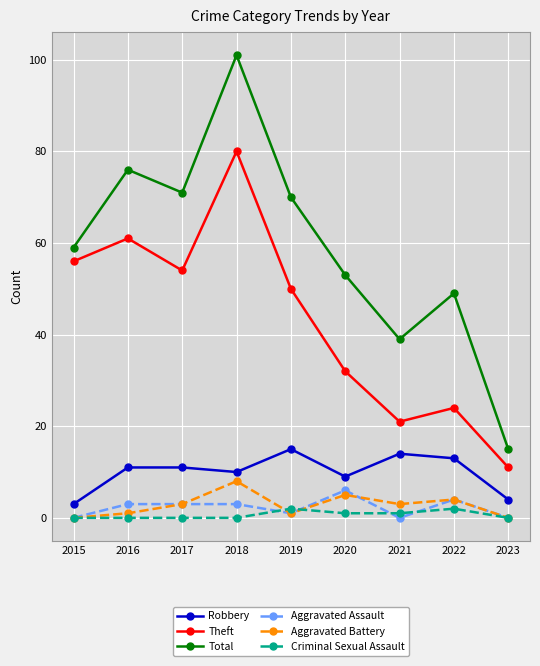

Reading left to right, what are all the values shown in this chart?

Robbery: 3	11	11	10	15	9	14	13	4
Theft: 56	61	54	80	50	32	21	24	11
Total: 59	76	71	101	70	53	39	49	15
Aggravated Assault: 0	3	3	3	1	6	0	4	0
Aggravated Battery: 0	1	3	8	1	5	3	4	0
Criminal Sexual Assault: 0	0	0	0	2	1	1	2	0